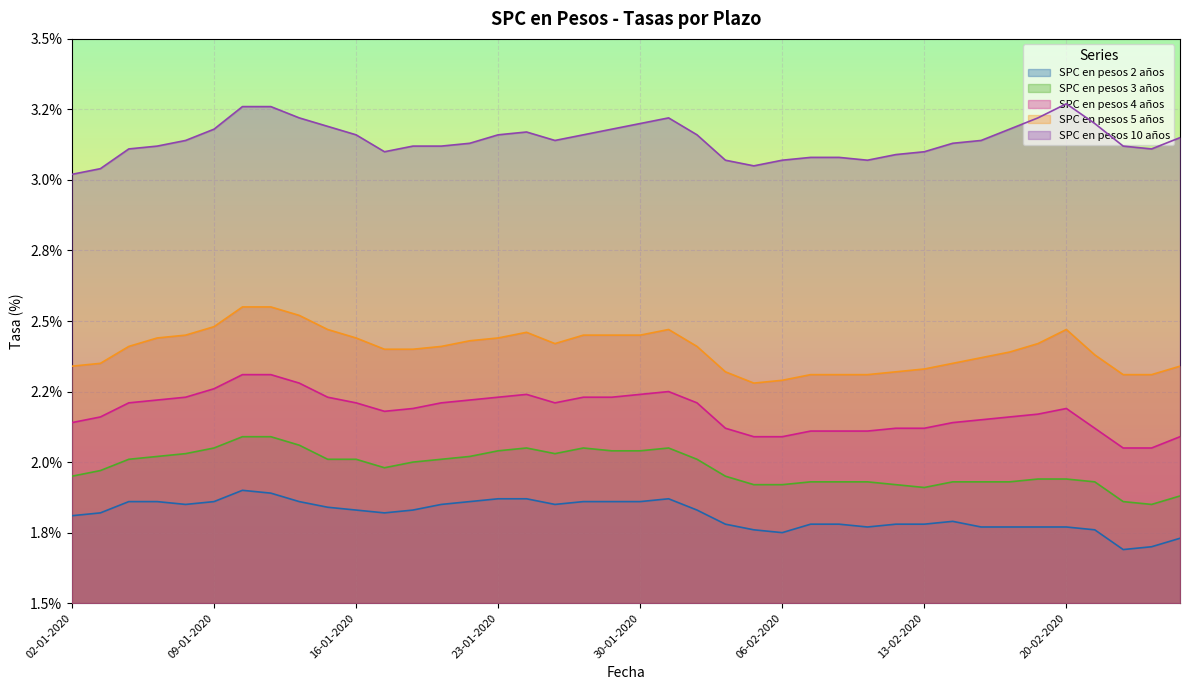

True or false: SPC en pesos 10 años and SPC en pesos 5 años intersect in this chart.

False